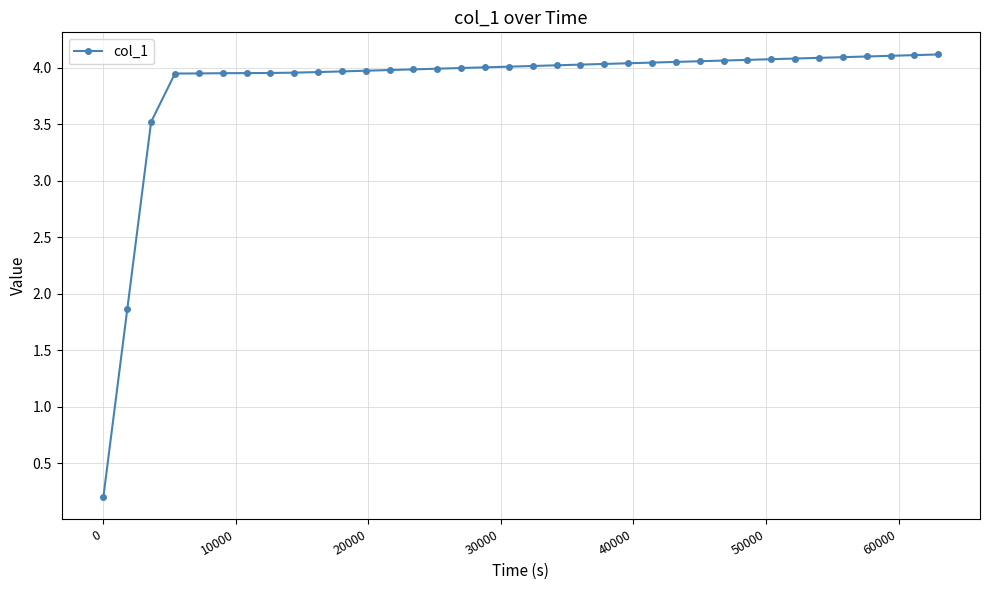

How many distinct data groups are displayed?

1